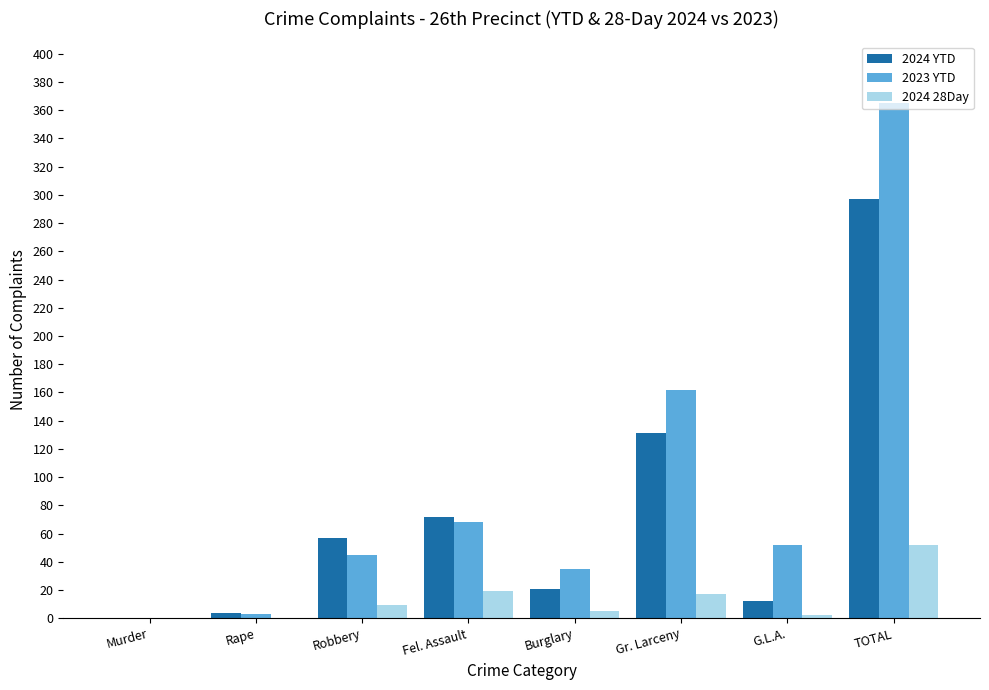

Which series changed the most between Robbery and Gr. Larceny?

2023 YTD